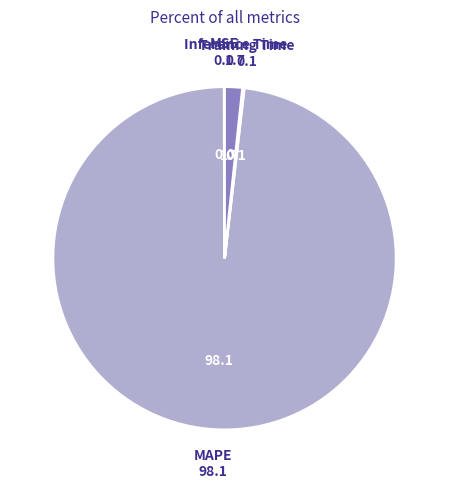

Is there a majority slice in this chart?

Yes